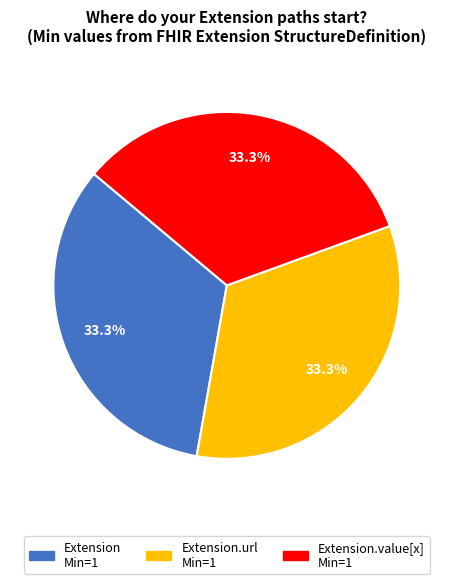

Is there a majority slice in this chart?

No